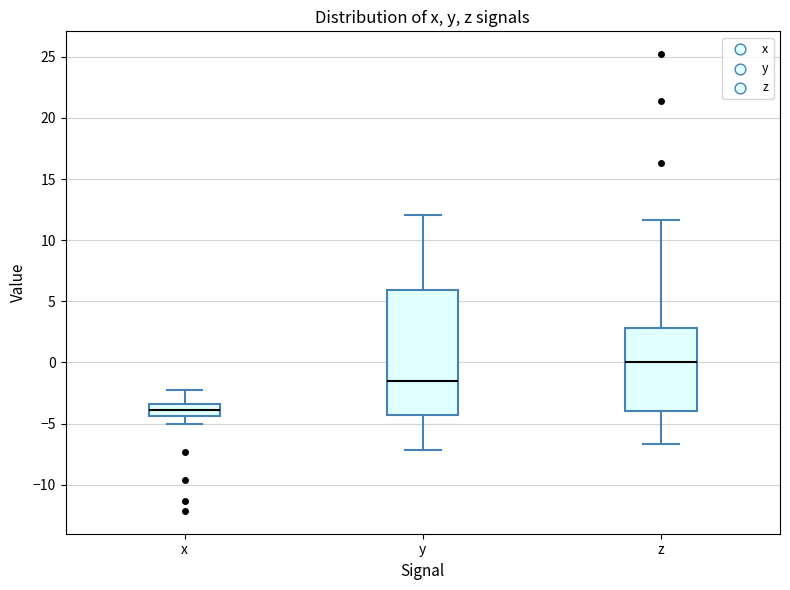

Which box's median line is the highest?

z